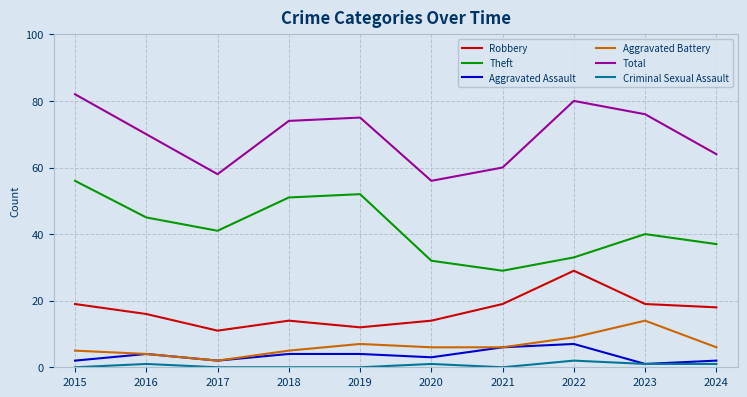

What is the lowest value of the Robbery series?

11